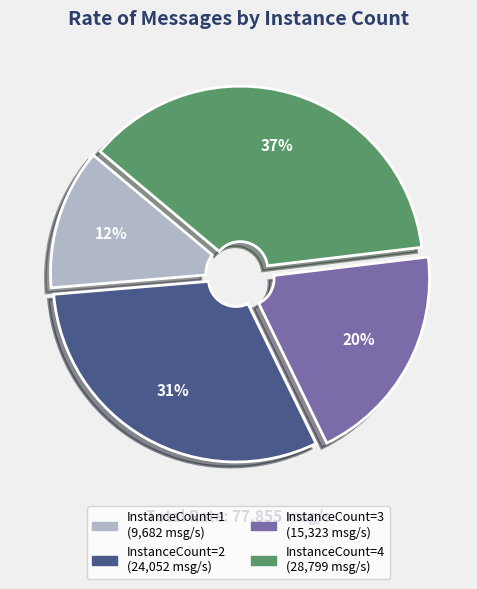

Is there any slice that represents more than half of the pie?

No